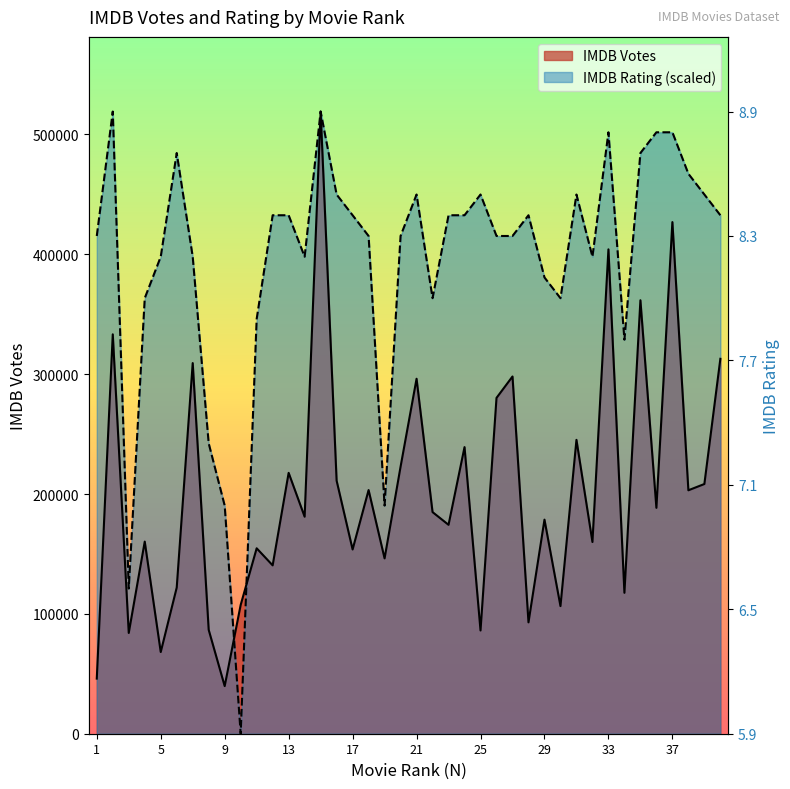

At which label does IMDB Rating first exceed 432624?

2